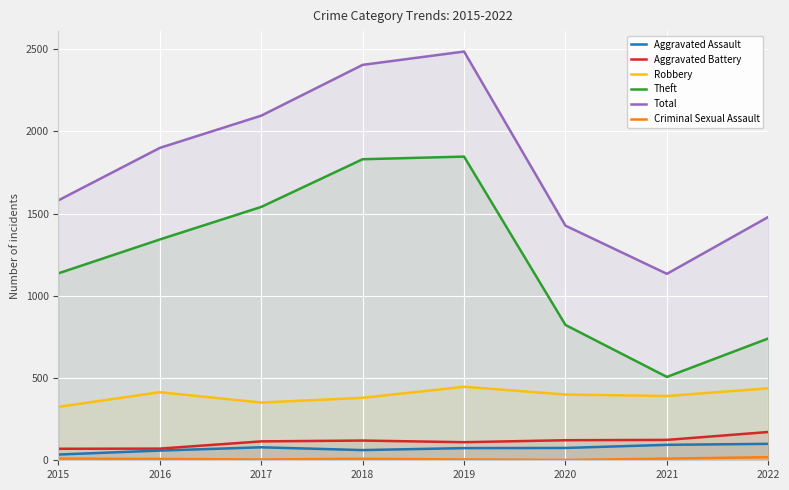

Which category has the highest value in the Robbery series?

2019